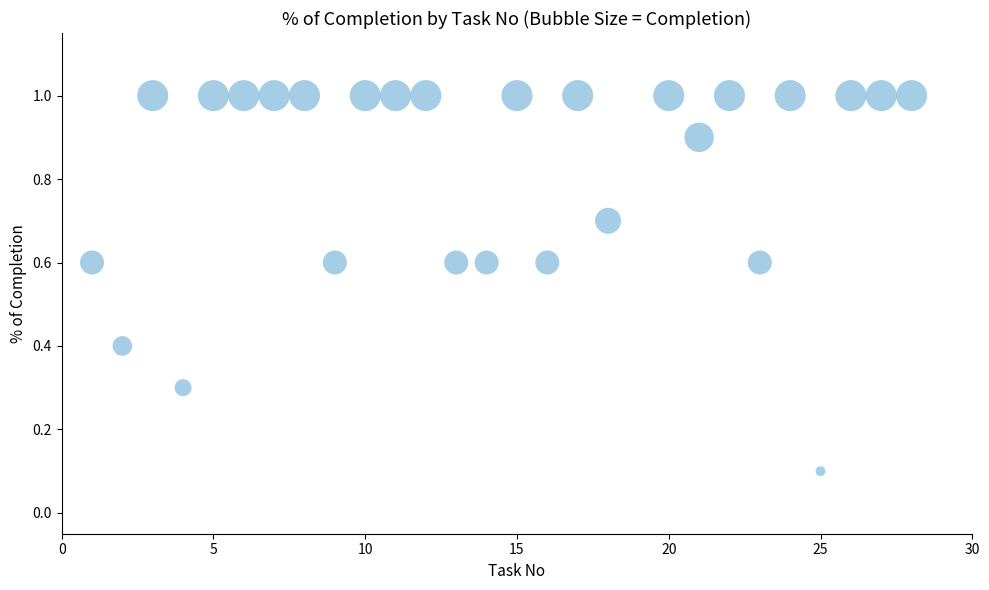

List the coordinates of all points as (X, Y) pairs, reading left to right.

(1.0, 0.6)  (2.0, 0.4)  (3.0, 1.0)  (4.0, 0.3)  (5.0, 1.0)  (6.0, 1.0)  (7.0, 1.0)  (8.0, 1.0)  (9.0, 0.6)  (10.0, 1.0)  (11.0, 1.0)  (12.0, 1.0)  (13.0, 0.6)  (14.0, 0.6)  (15.0, 1.0)  (16.0, 0.6)  (17.0, 1.0)  (18.0, 0.7)  (20.0, 1.0)  (21.0, 0.9)  (22.0, 1.0)  (23.0, 0.6)  (24.0, 1.0)  (25.0, 0.1)  (26.0, 1.0)  (27.0, 1.0)  (28.0, 1.0)